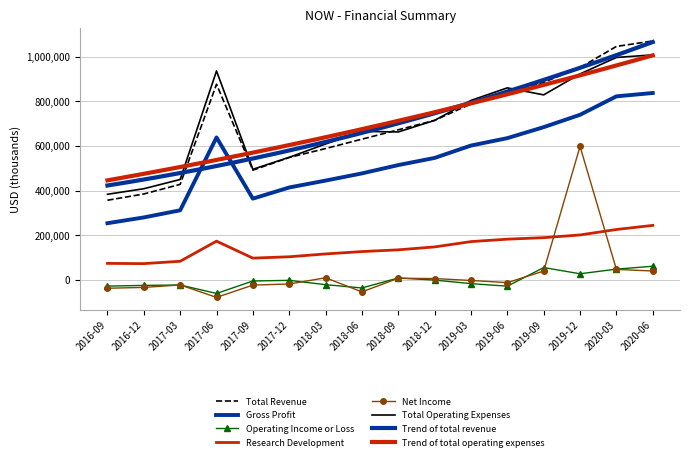

Is it true that Total Operating Expenses equals 997000 at 2020-03?

True